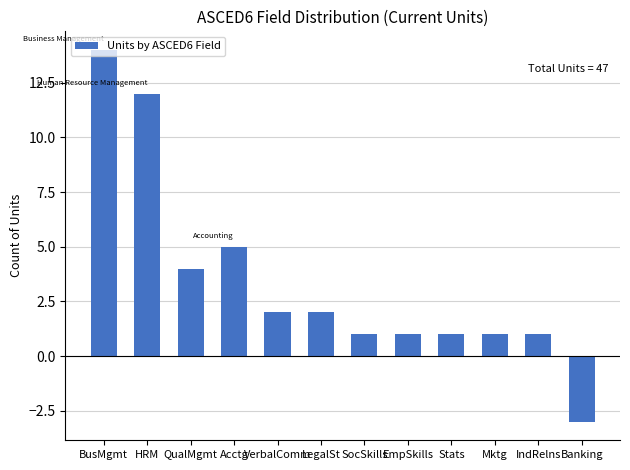

At which category does the chart reach its minimum across all series?

Banking